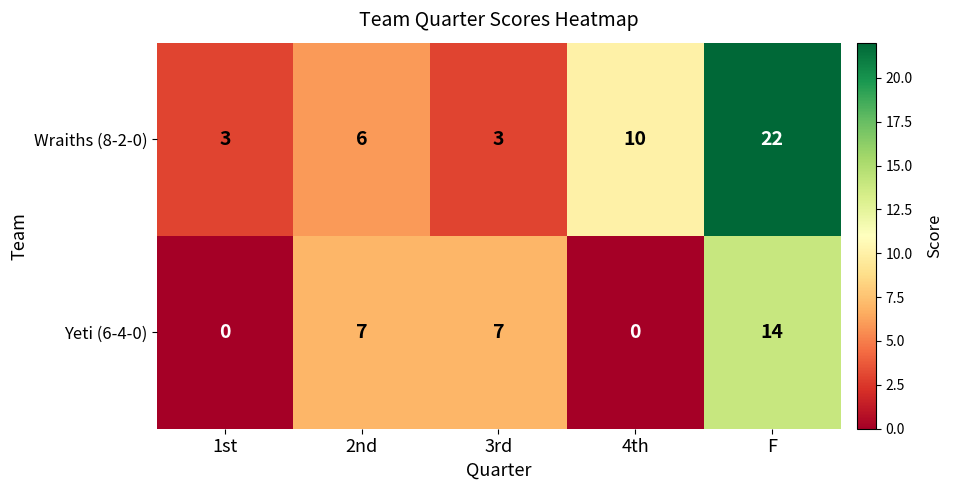

Reading right to left, list all the values displayed in this chart.

Wraiths (8-2-0): F=22	4th=10	3rd=3	2nd=6	1st=3
Yeti (6-4-0): F=14	4th=0	3rd=7	2nd=7	1st=0